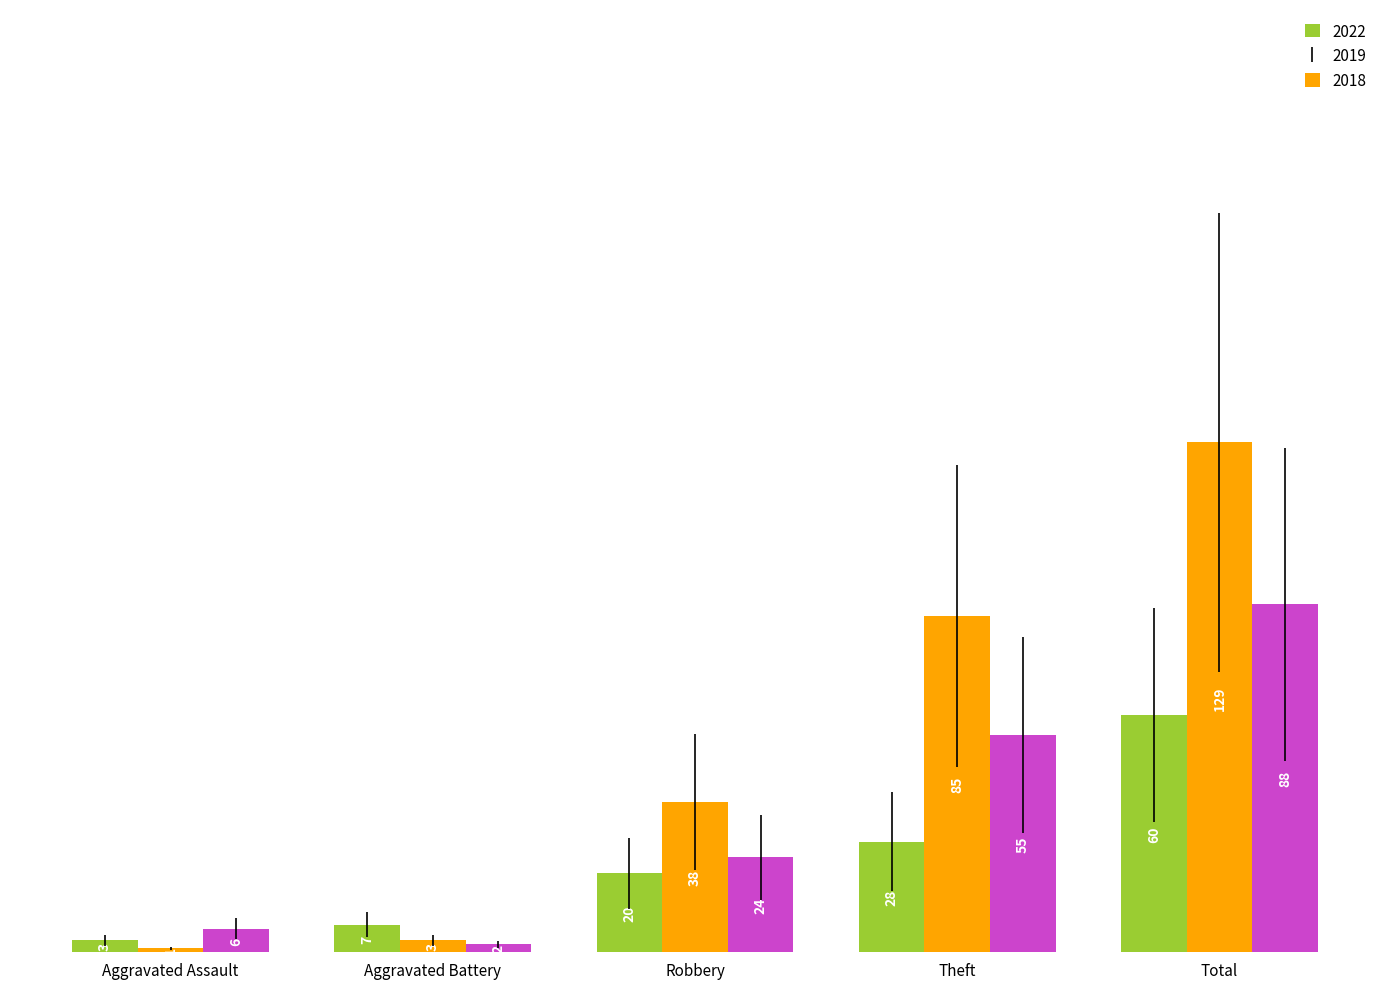

What is the difference between the 2022 values at Robbery and Theft?

8